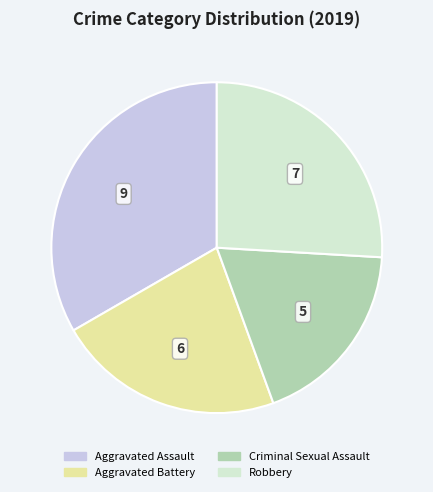

Does Criminal Sexual Assault represent more than half of the total?

No